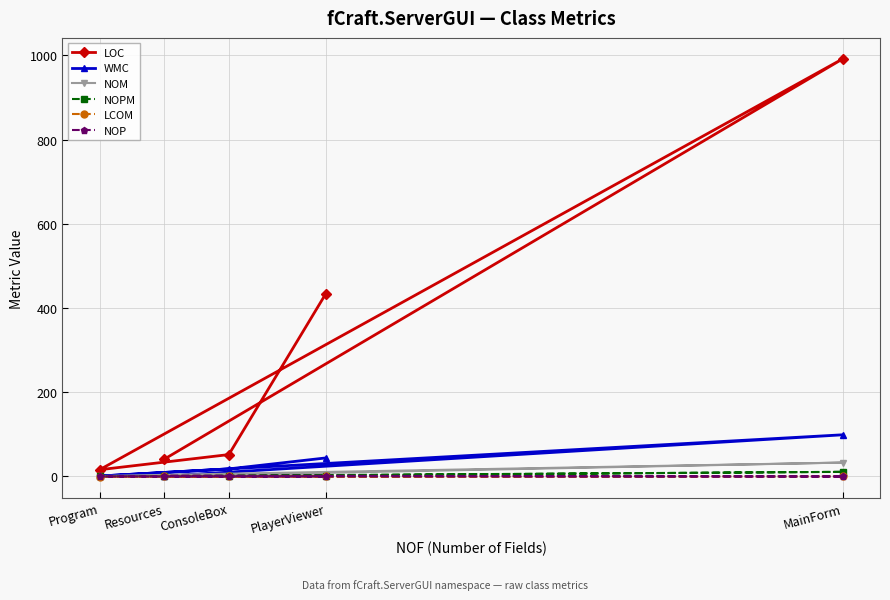

True or false: NOM and WMC intersect in this chart.

False